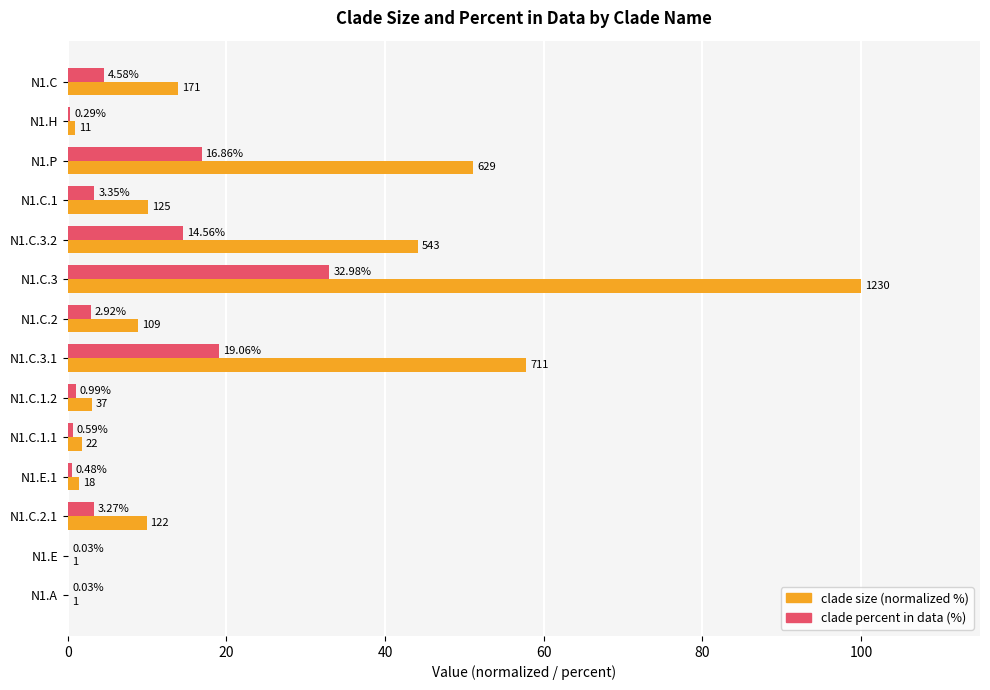

What are all the series names shown in the legend?

clade size (normalized %), clade percent in data (%)